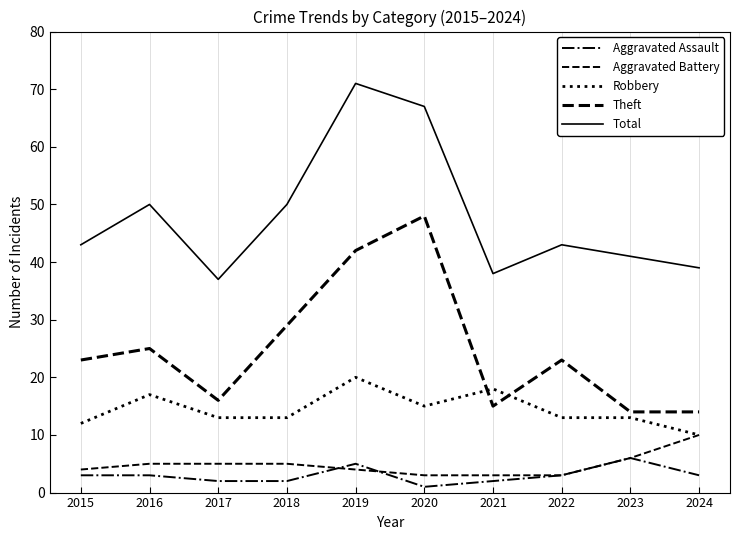

How many series are shown in this chart?

5